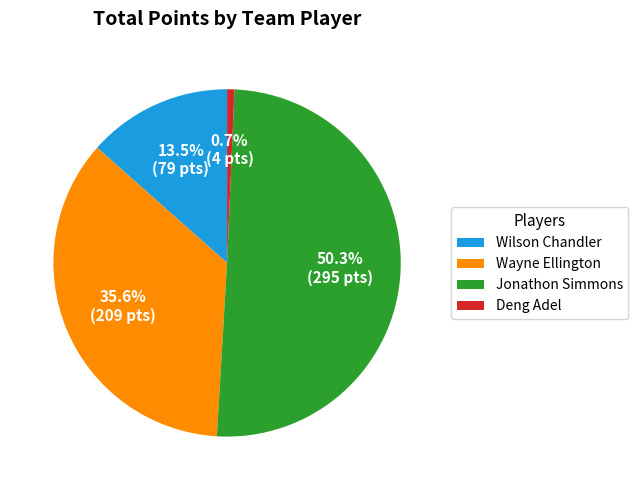

Which has a higher value, Deng Adel or Wilson Chandler?

Wilson Chandler